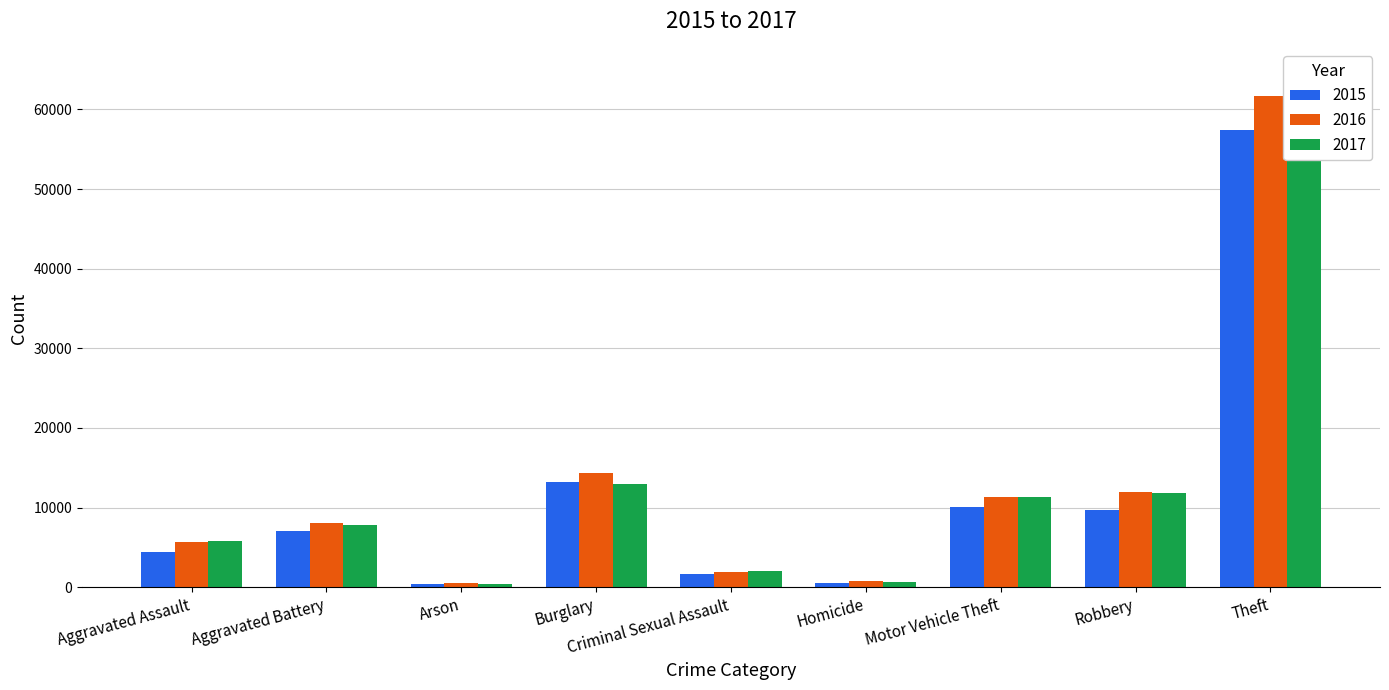

Which series has the widest spread of values?

2017